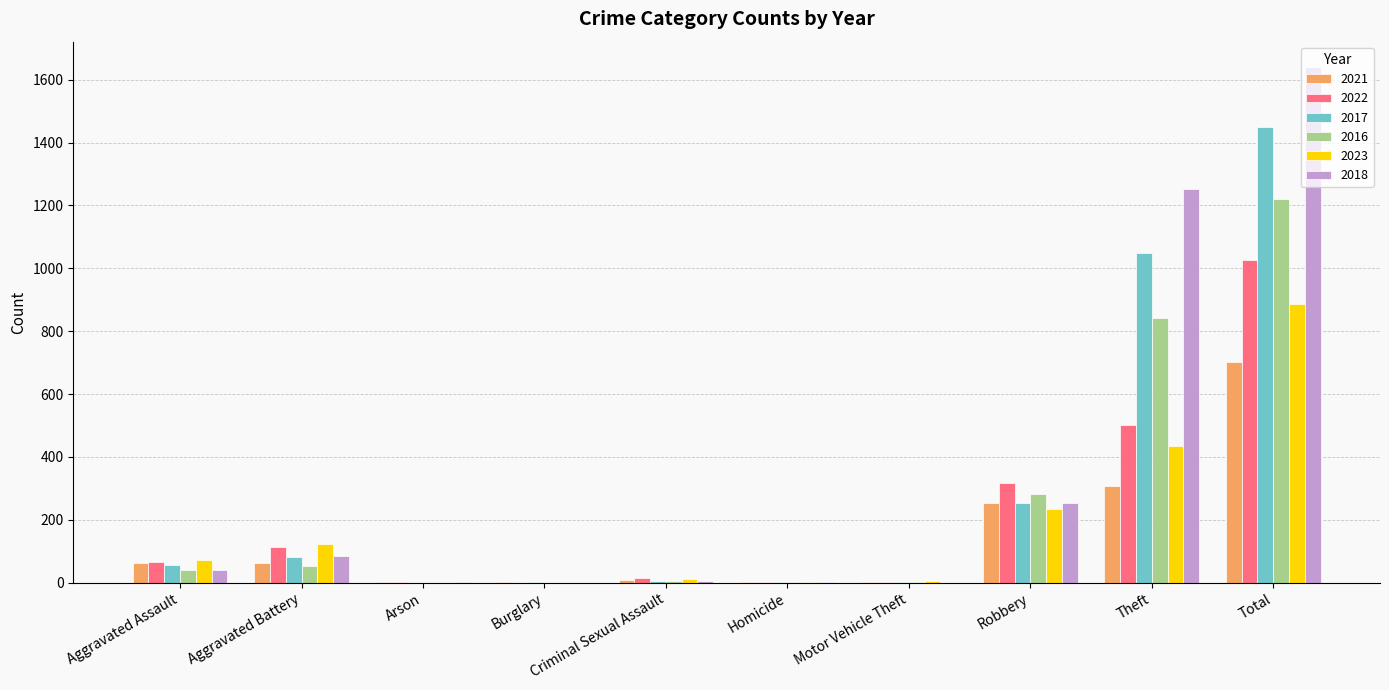

At which category is the sum across all series the highest?

Total